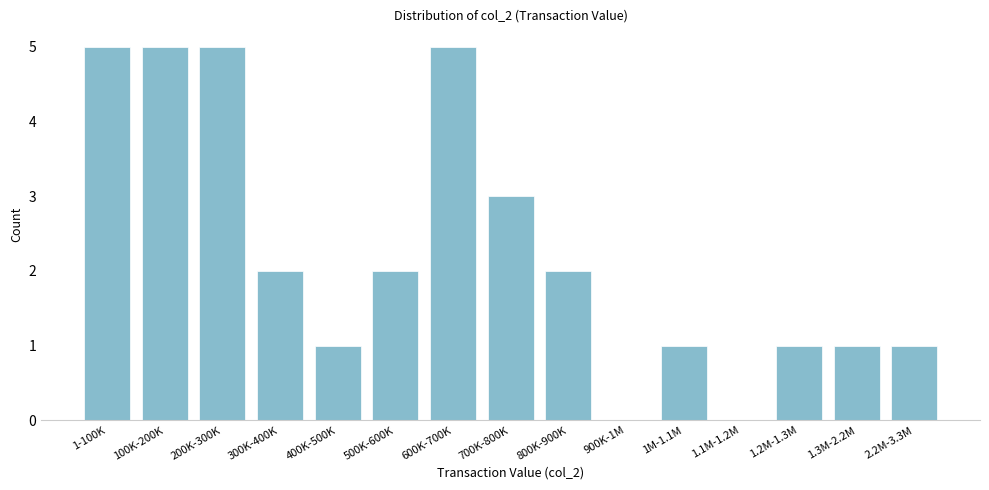

Reading left to right, extract all data points from this chart.

1-100K=5	100K-200K=5	200K-300K=5	300K-400K=2	400K-500K=1	500K-600K=2	600K-700K=5	700K-800K=3	800K-900K=2	900K-1M=0	1M-1.1M=1	1.1M-1.2M=0	1.2M-1.3M=1	1.3M-2.2M=1	2.2M-3.3M=1